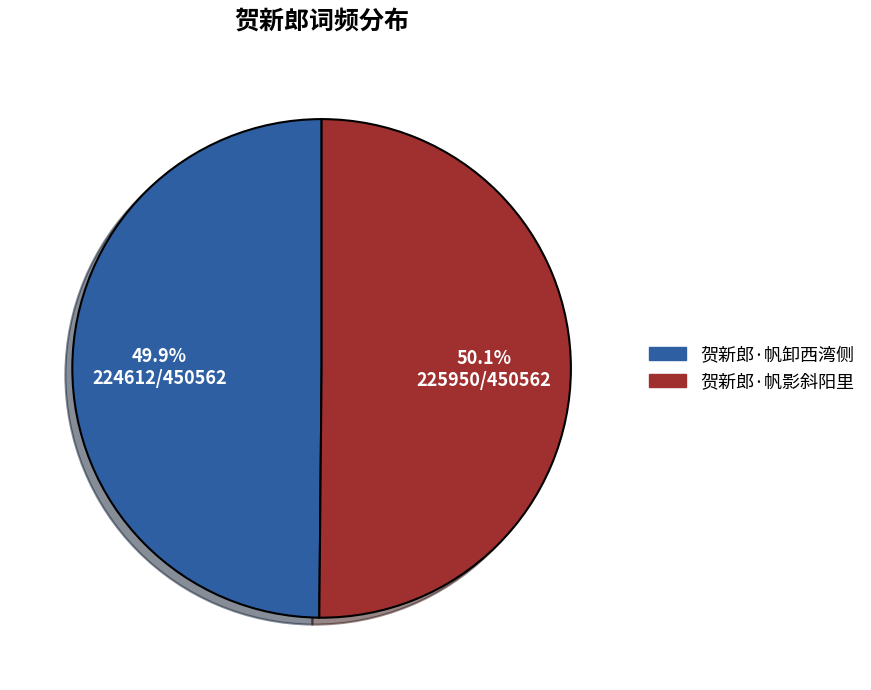

Is there a majority slice in this chart?

Yes